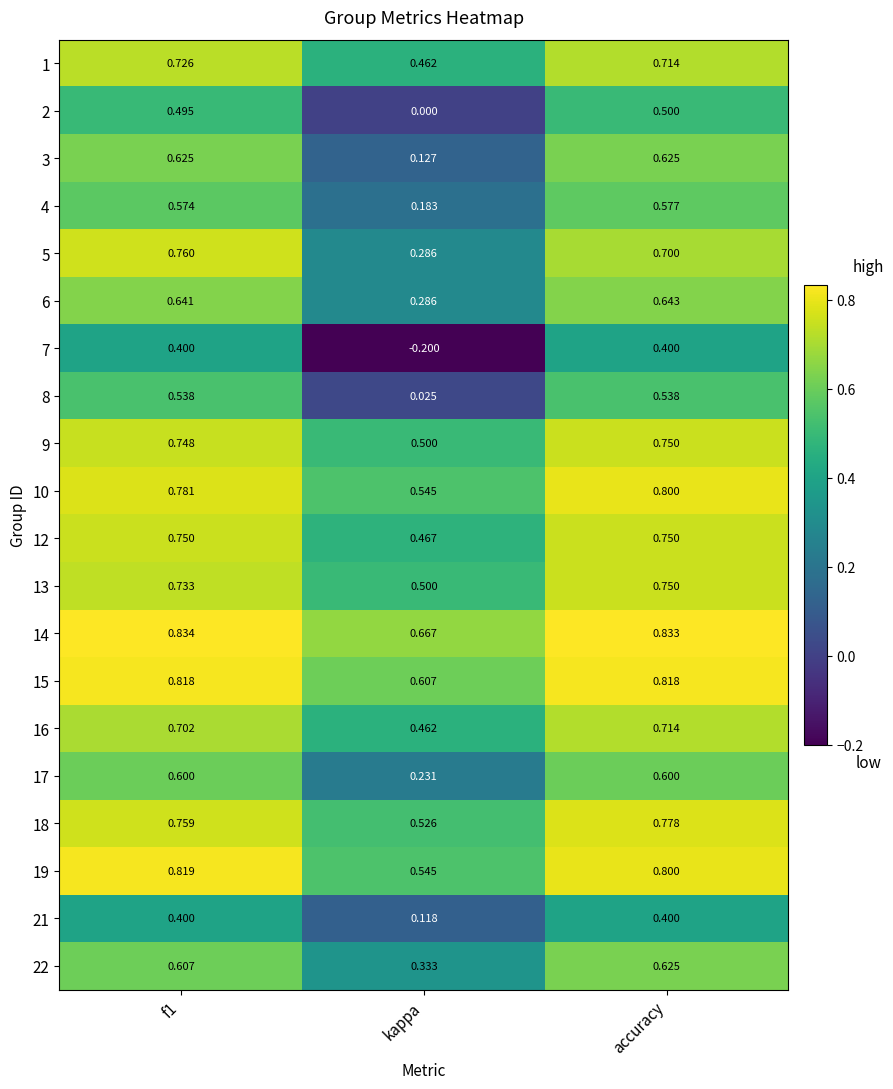

Is the value of 1 at kappa greater than the value of 10 at accuracy?

No